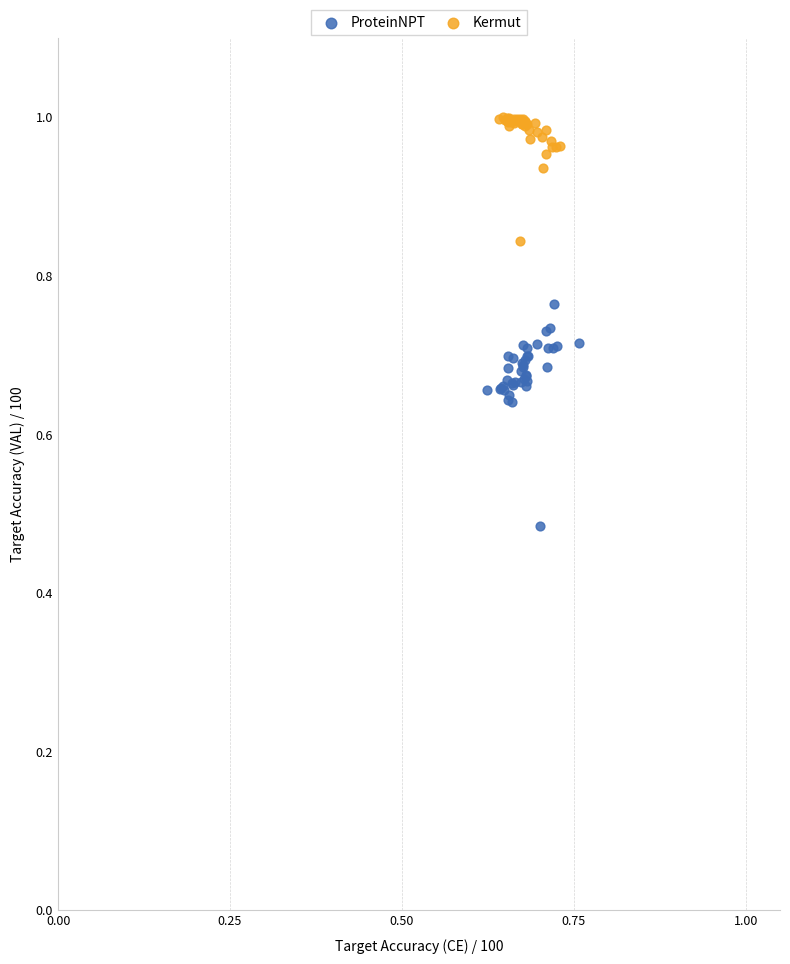

Which series reaches the minimum Y coordinate?

ProteinNPT